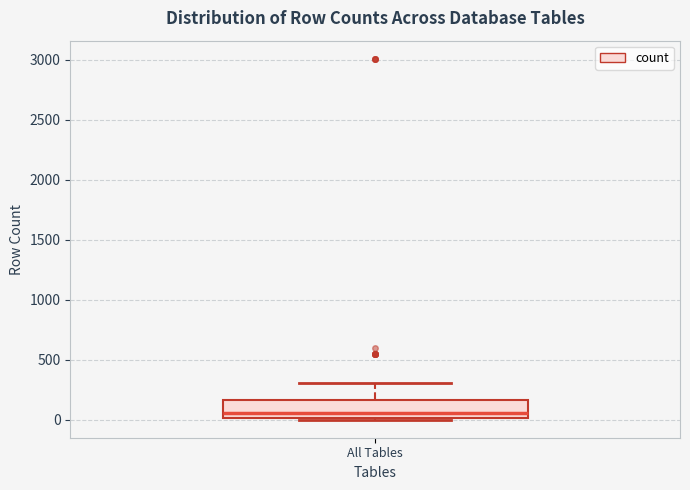

Where does the median line of the box for All Tables sit on the y-axis? The values are not printed on the chart, so give them approximately, as read against the axis.

50